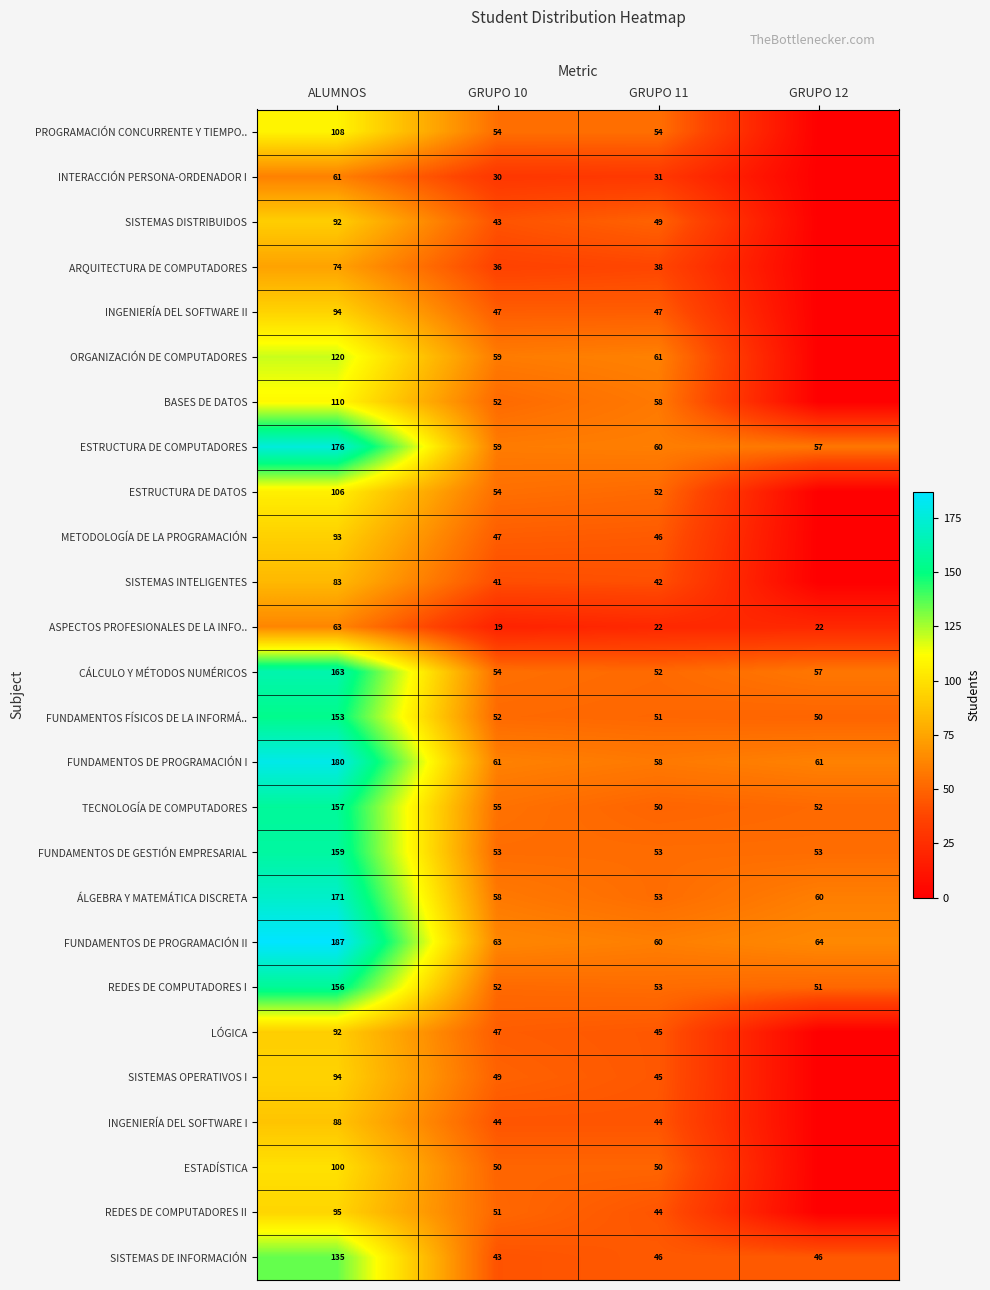

Is the value of FUNDAMENTOS DE PROGRAMACIÓN I at GRUPO 11 greater than the value of METODOLOGÍA DE LA PROGRAMACIÓN at GRUPO 11?

Yes